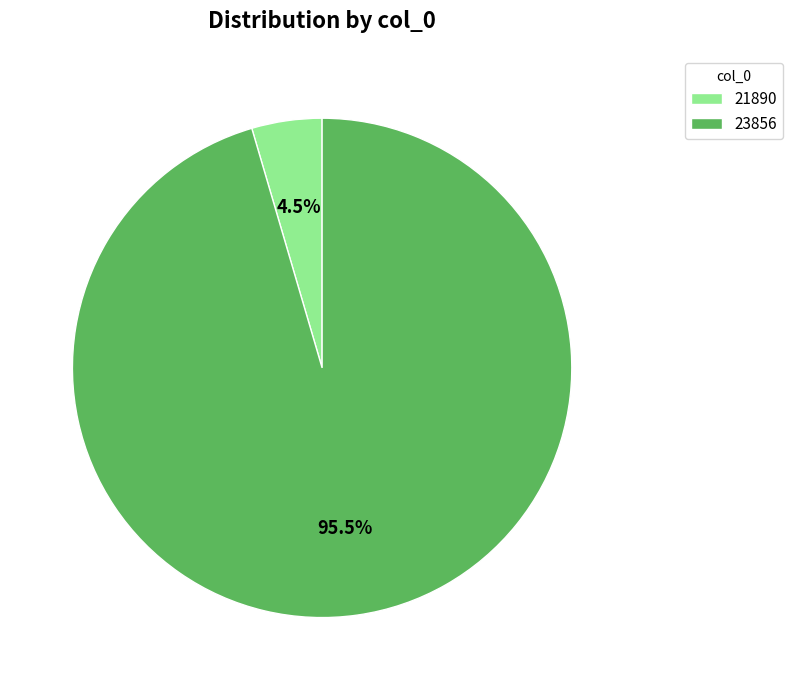

Which has a higher value, 21890 or 23856?

23856